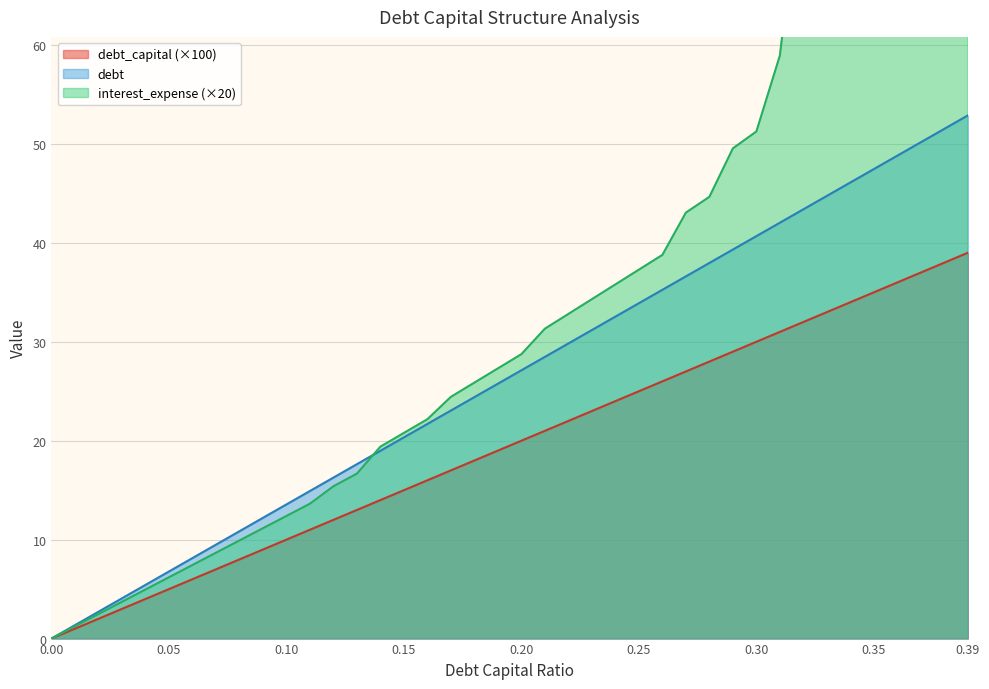

Is it true that interest_expense equals 2.5 at 0.02?

True